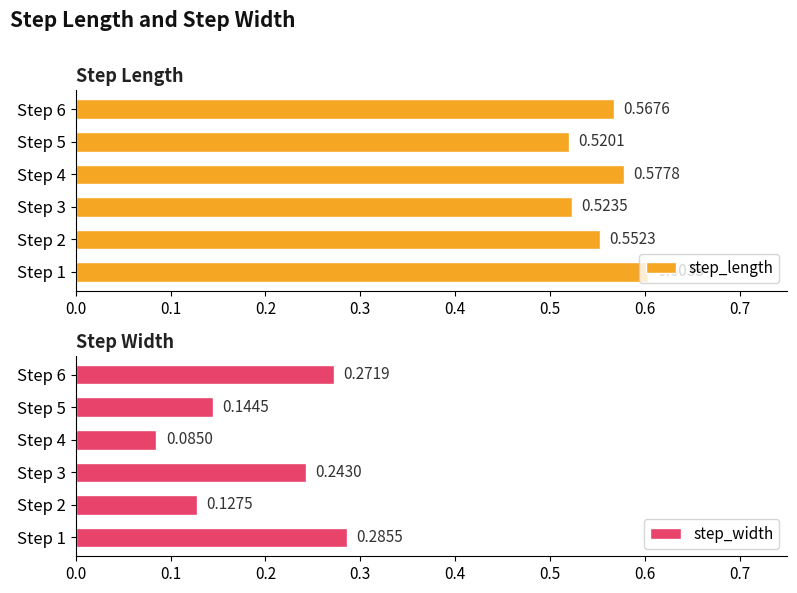

List the series in order of their peak value, lowest first.

step_width, step_length